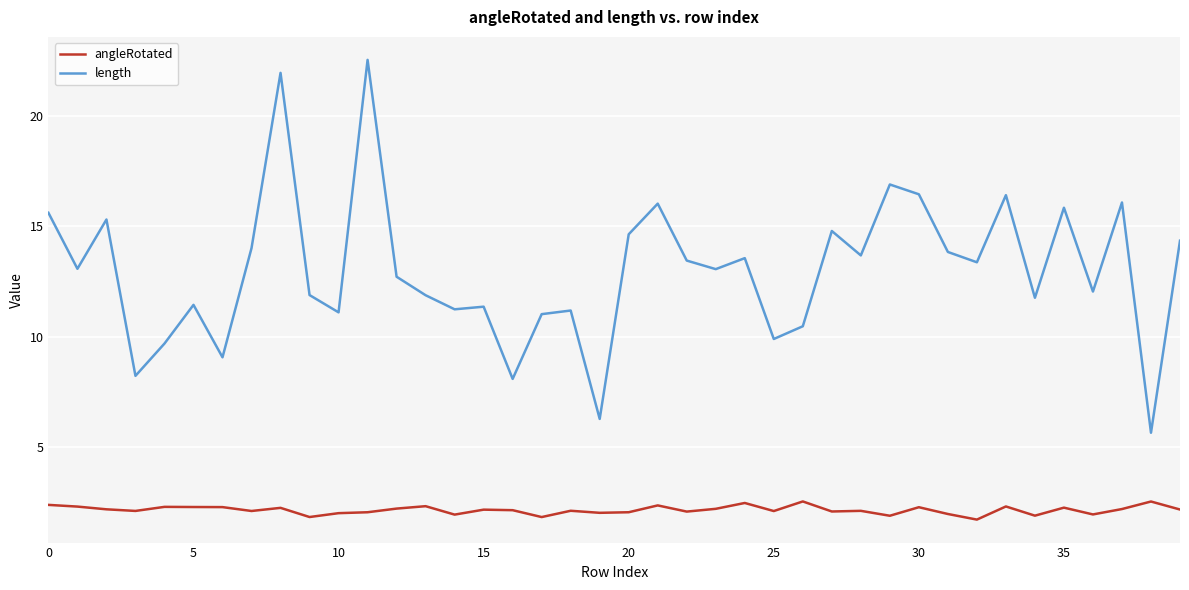

Rank the series by their maximum value, from lowest to highest.

angleRotated, length